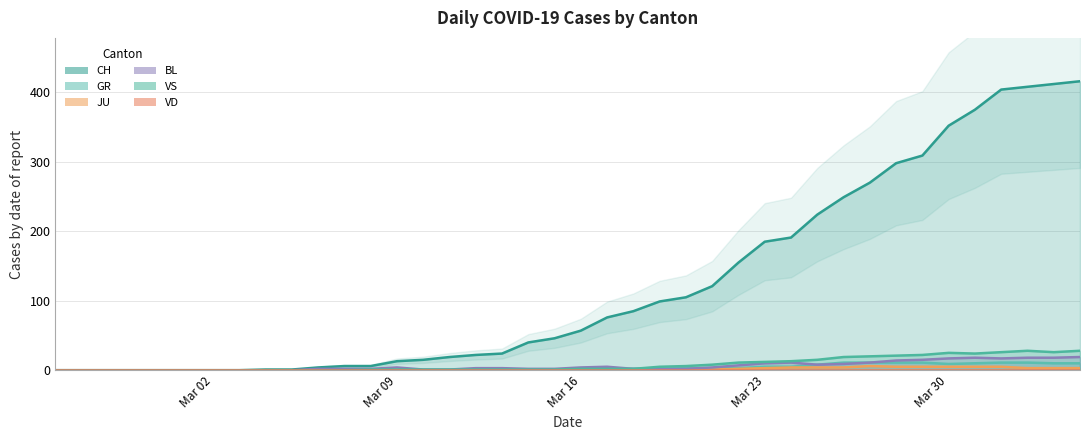

What is the difference between the maximum and minimum values in the CH series?

416